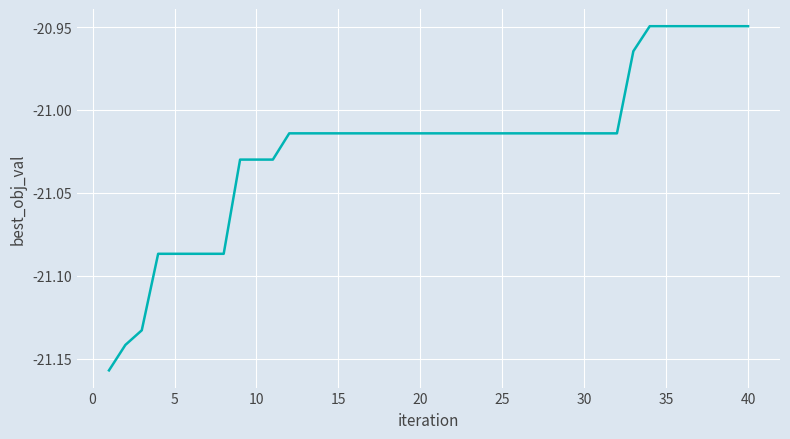

Is it true that the value at 5 is -31.8?

False